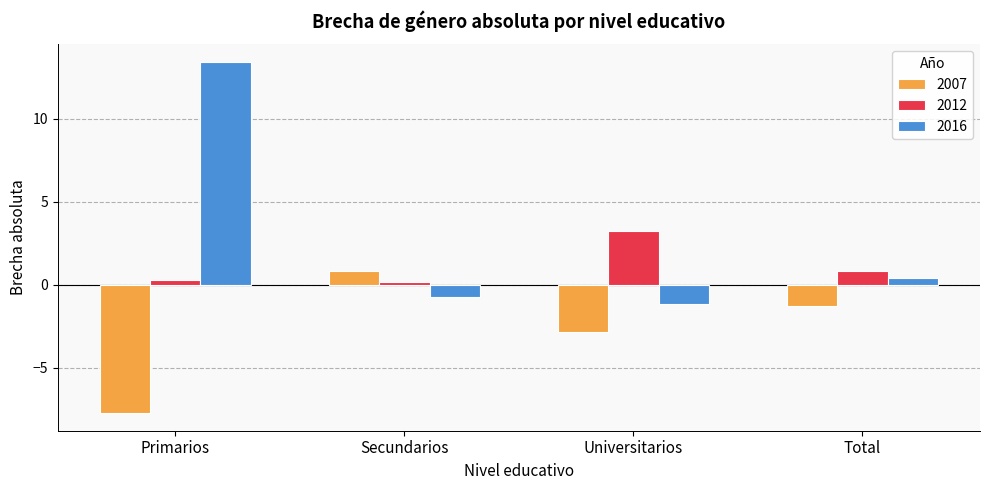

How many data points in 2007 are above -1?

1